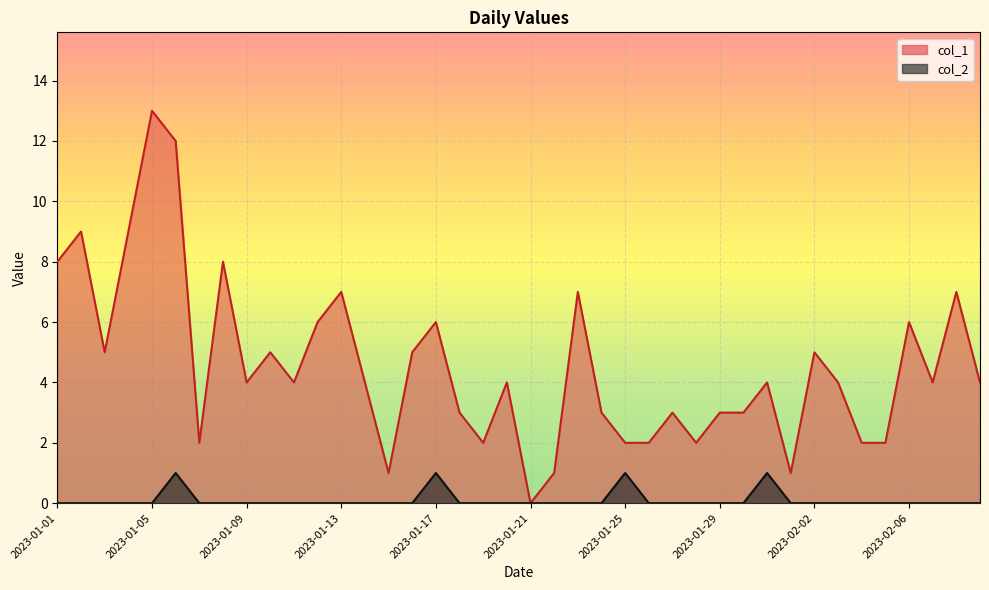

At which category does col_2 reach its first local peak?

2023-01-06